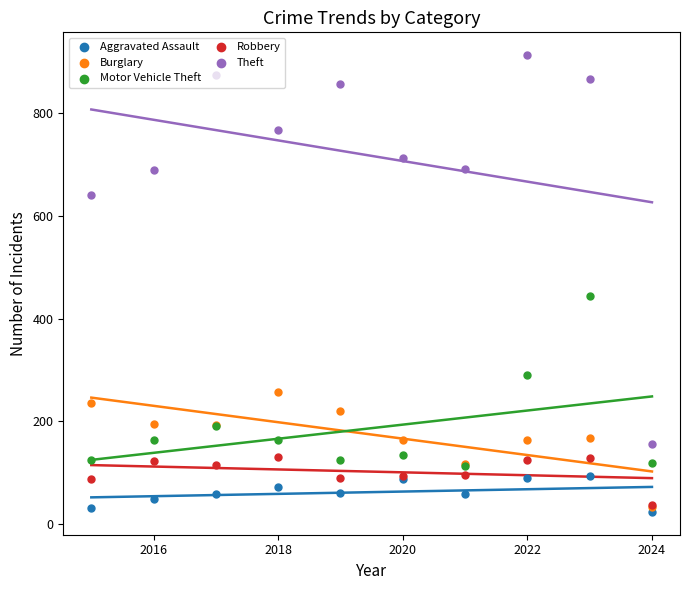

What is the total value across all series at 2022?

1580